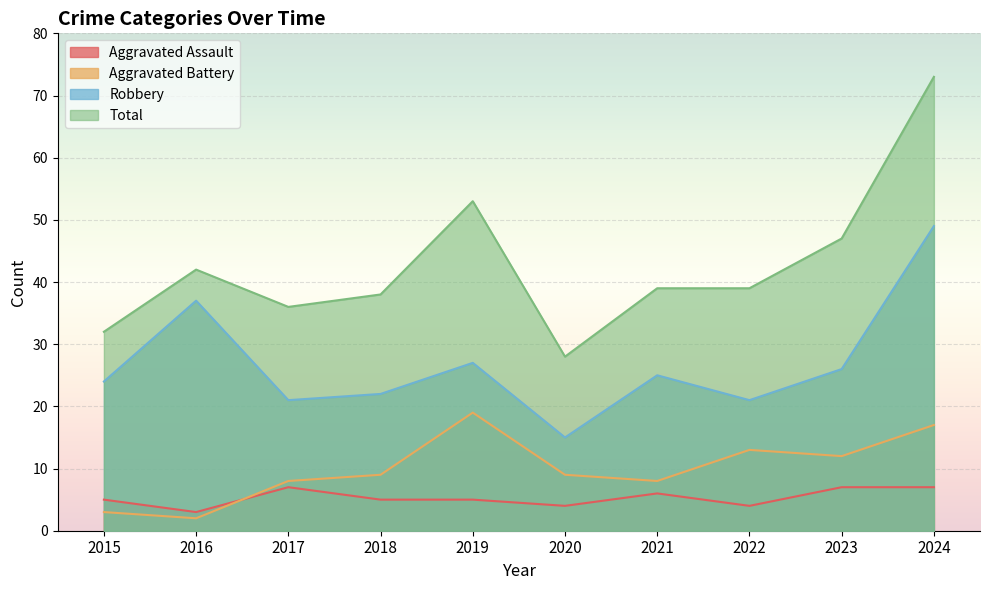

Which series has the largest total across all categories?

Total